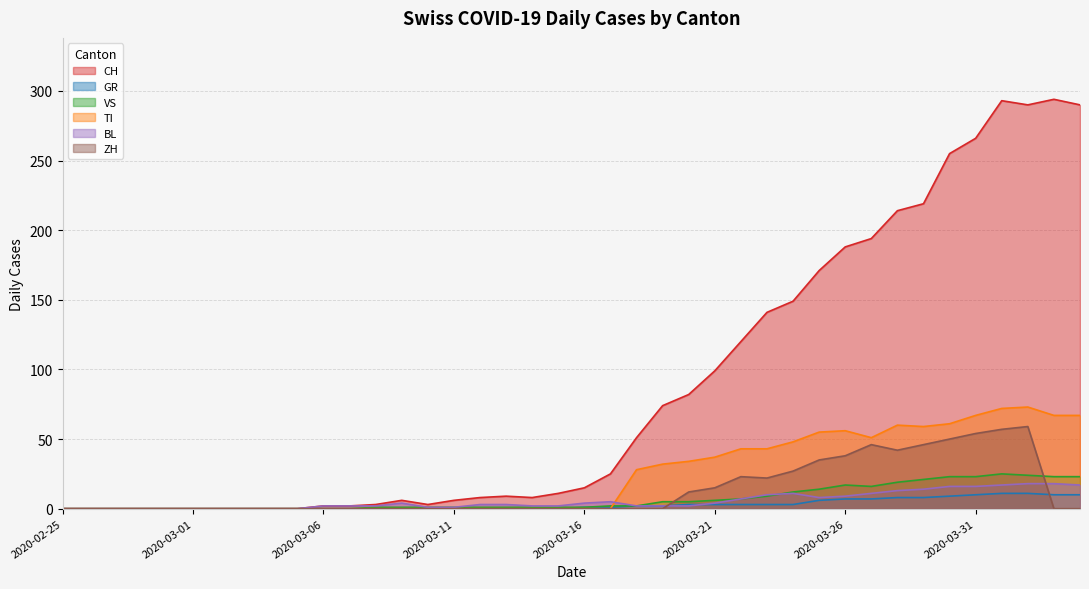

At which category does ZH reach its first local peak?

2020-03-22